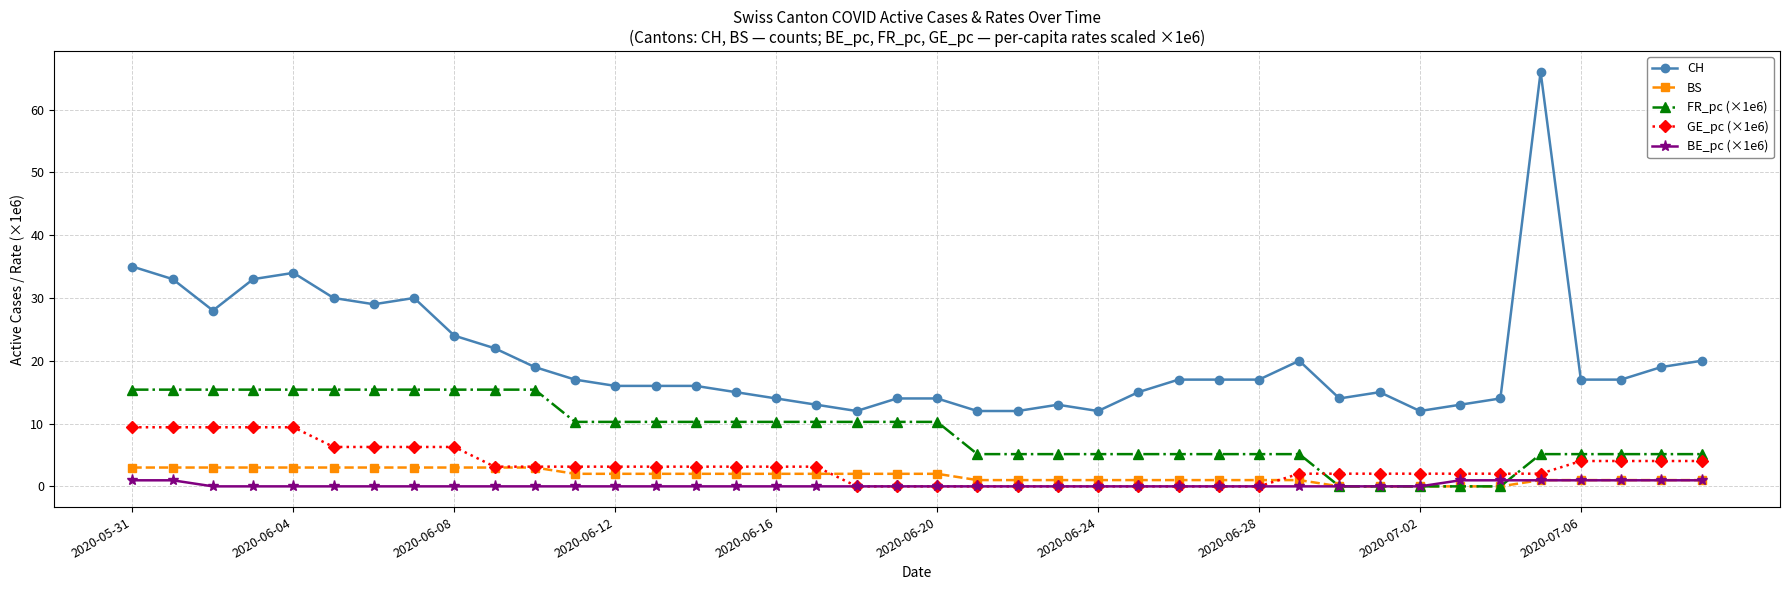

Which series has the largest total across all categories?

CH